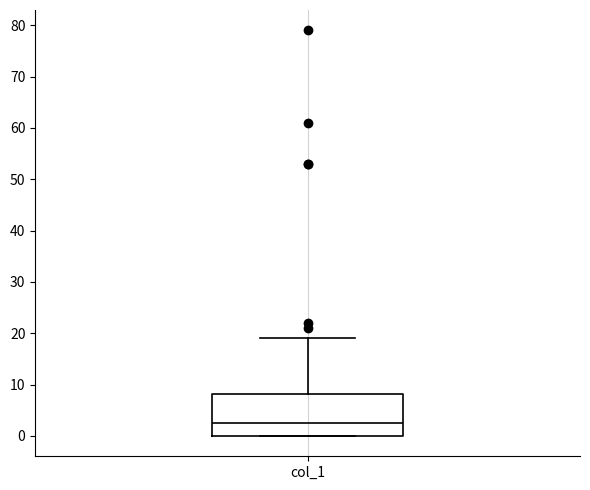

Read this box plot against the y-axis: the position of the median line, the range covered by the box, and the ends of both whiskers. The values are not printed on the chart, so give them approximately, as read against the axis.

median 3, box 0 to 8, whiskers 0 to 19